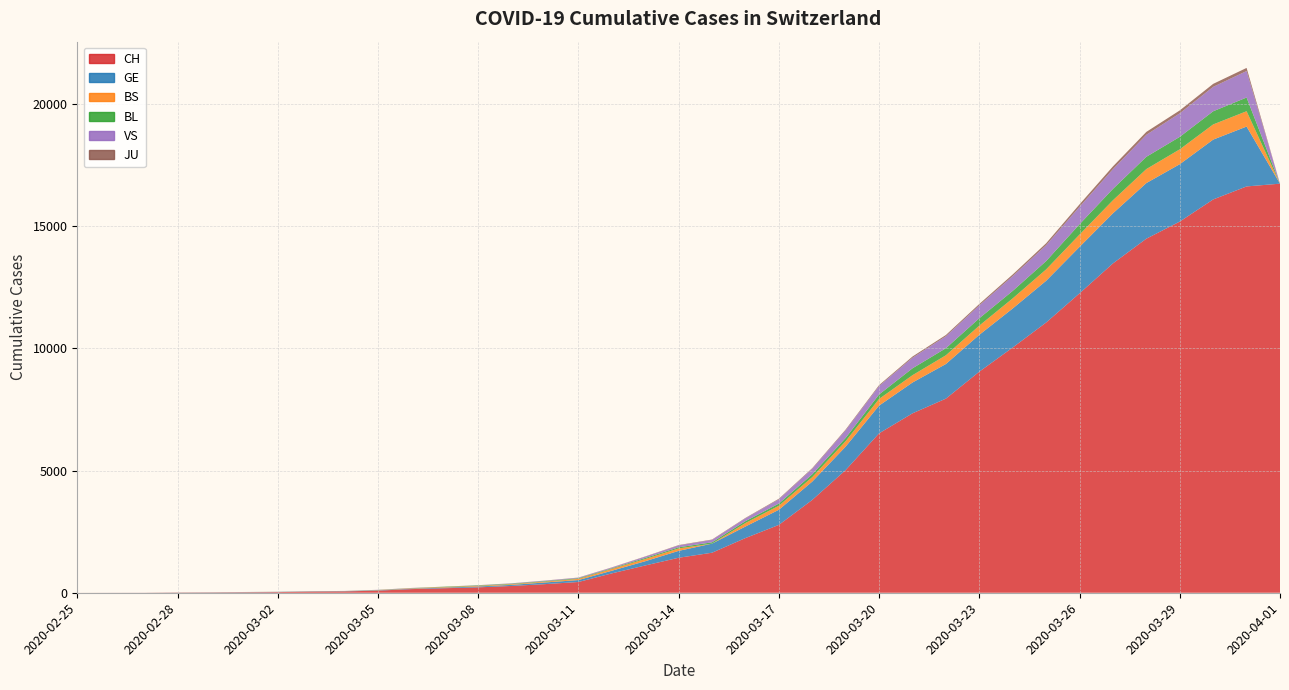

Reading left to right, what are all the values shown in this chart?

CH: 1	2	3	10	13	19	27	45	55	87	149	185	221	278	353	440	793	1117	1432	1639	2239	2778	3801	5024	6526	7345	7947	9051	10040	11063	12257	13483	14495	15195	16101	16634	16747
GE: 0	1	1	3	5	7	7	9	9	13	17	26	35	44	68	79	108	173	282	372	472	619	751	961	1136	1262	1417	1509	1598	1708	1902	2051	2277	2349	2450	2451	0
BS: 0	0	0	0	0	1	3	3	3	8	15	21	24	28	33	49	73	92	100	0	144	165	182	222	272	299	358	376	414	466	505	534	573	609	621	628	0
BL: 0	0	0	1	2	2	2	2	2	6	6	15	19	20	22	26	26	42	47	54	76	89	116	134	184	282	289	302	306	341	422	466	502	511	539	561	0
VS: 0	0	0	1	1	2	3	3	4	5	6	0	7	12	17	22	30	53	76	98	116	173	225	311	346	433	490	527	606	651	715	808	902	964	1000	1085	0
JU: 0	0	0	0	0	0	0	1	1	2	3	4	4	5	6	6	9	10	15	16	17	24	26	31	37	49	51	57	66	78	99	112	118	118	122	127	0